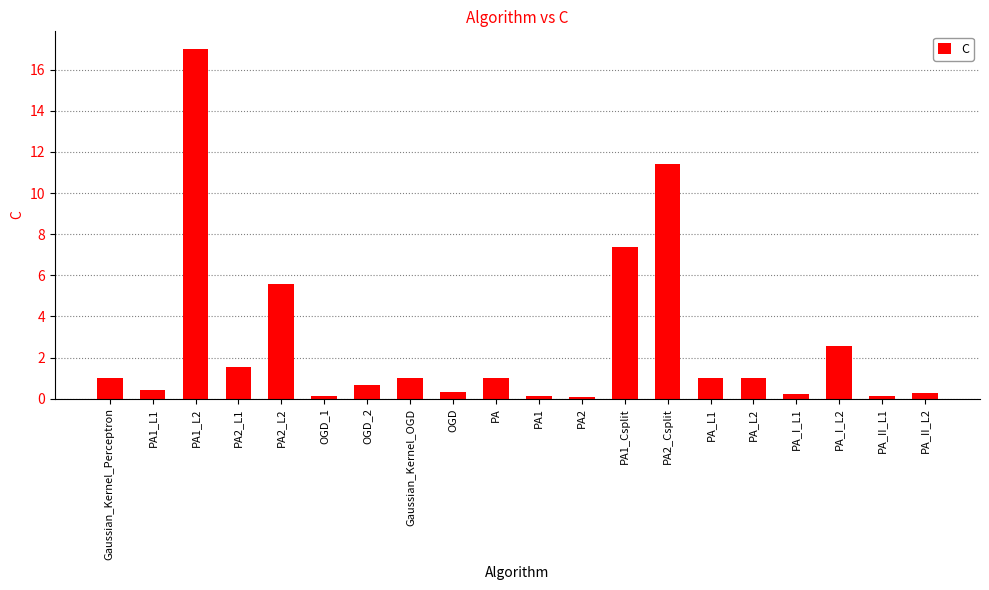

At which label is the value closest to 8?

PA1_Csplit